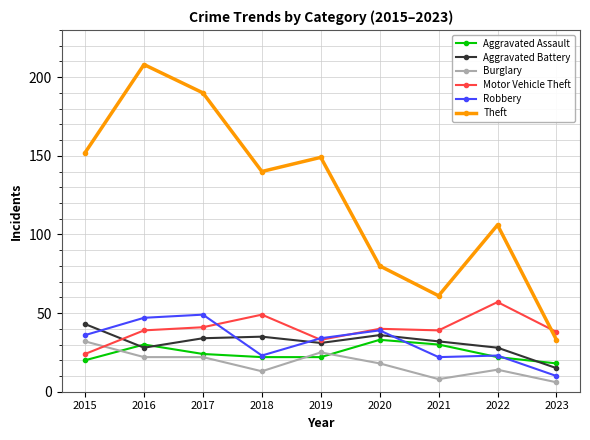

True or false: Burglary and Robbery cross at least once.

False